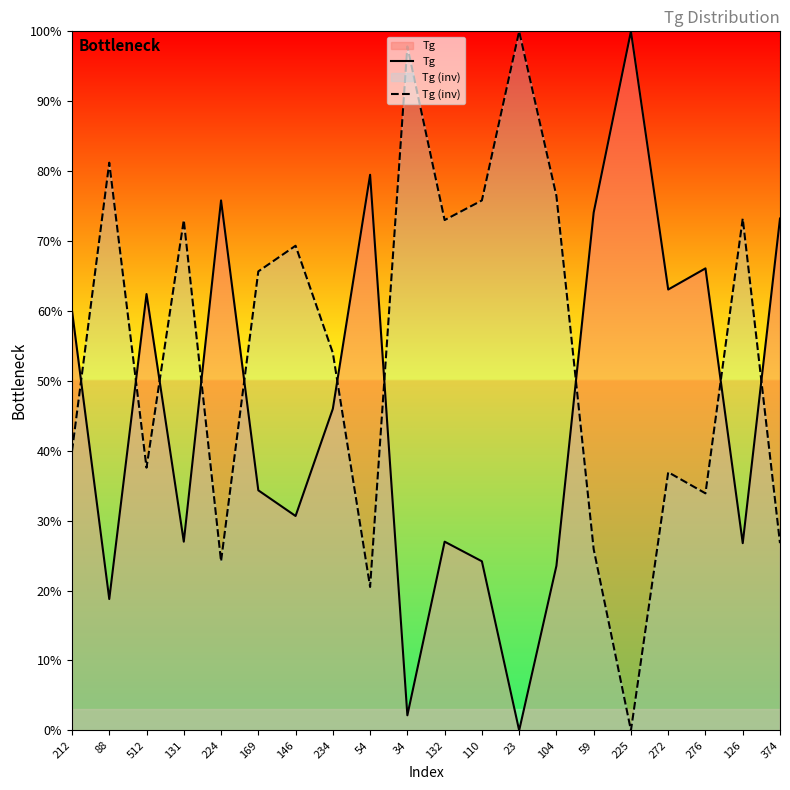

The Tg series shows 0.6 at 212. True or false?

True